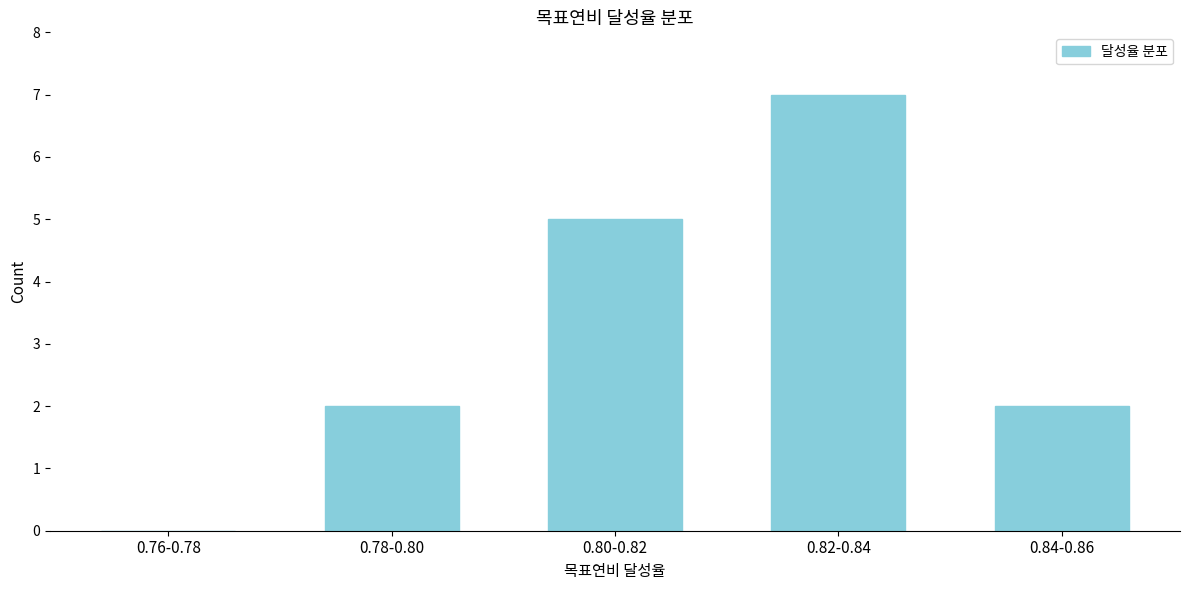

Reading left to right, list all the values displayed in this chart.

0.76-0.78=0	0.78-0.80=2	0.80-0.82=5	0.82-0.84=7	0.84-0.86=2